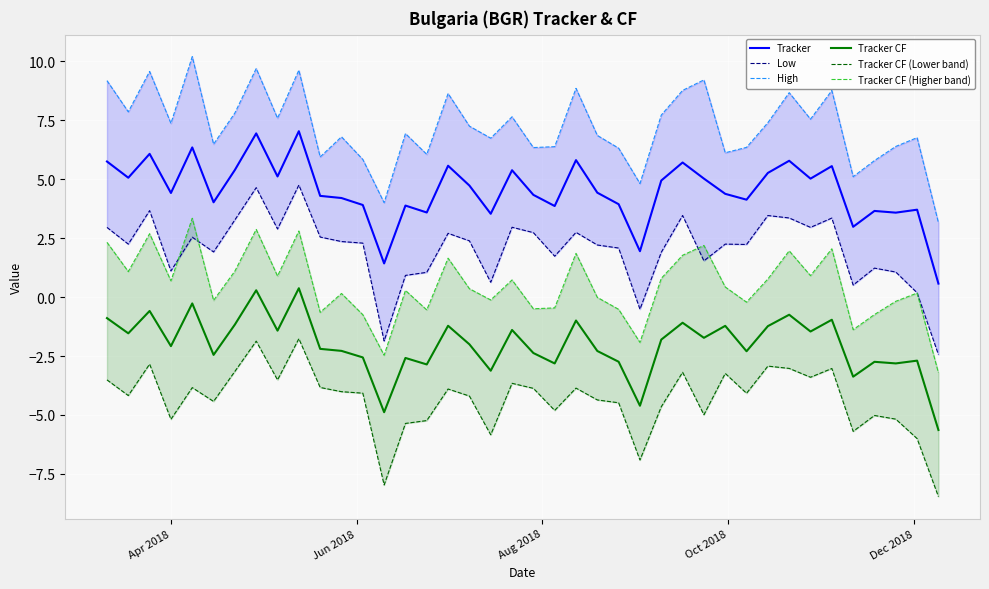

How many values in Tracker CF are below zero?

38